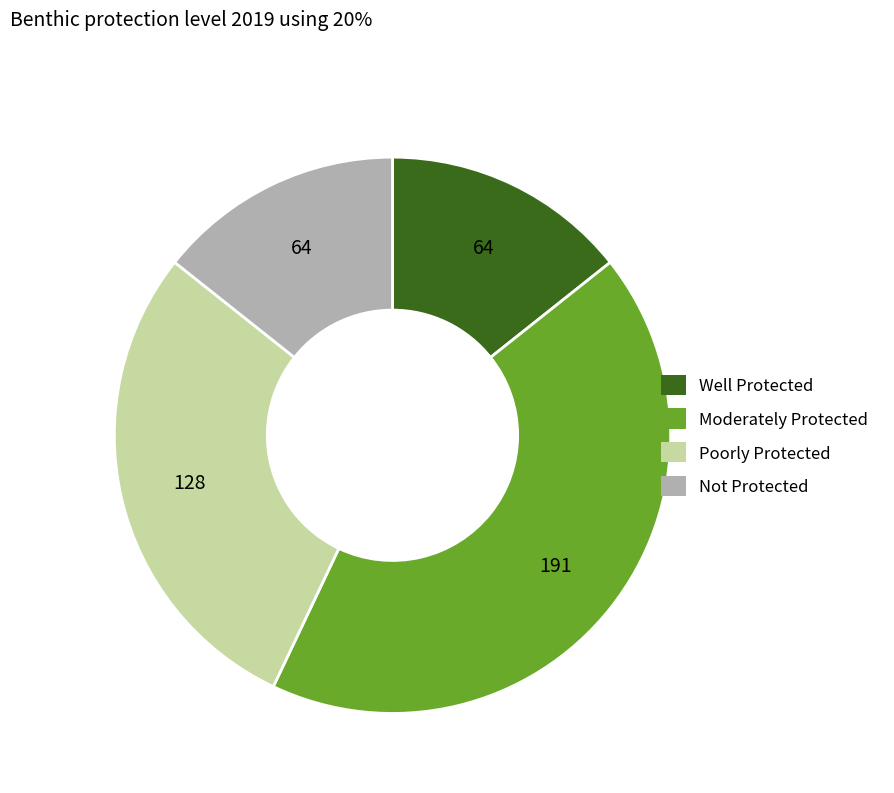

How many segments does this pie chart have?

4